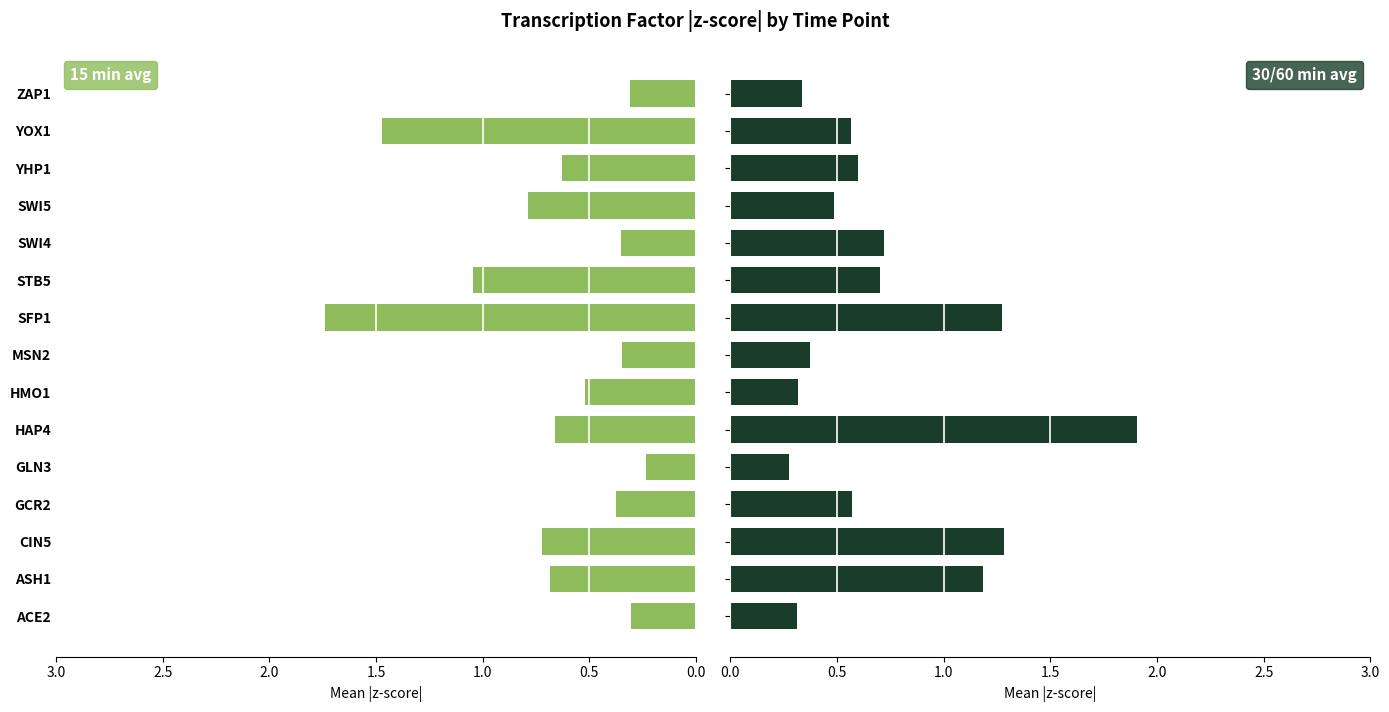

Count the 30/60 min avg values in the range 0 to 1.

11